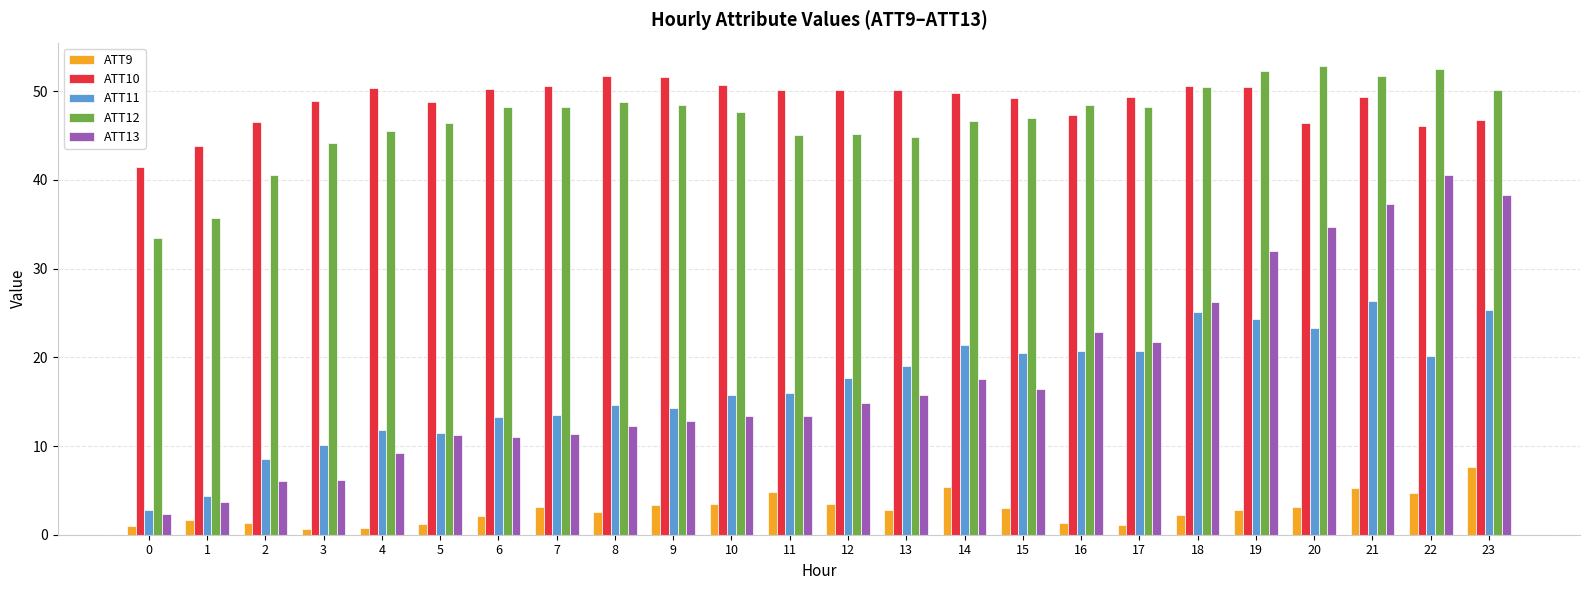

What is the difference between the highest and lowest values at 12?

46.7